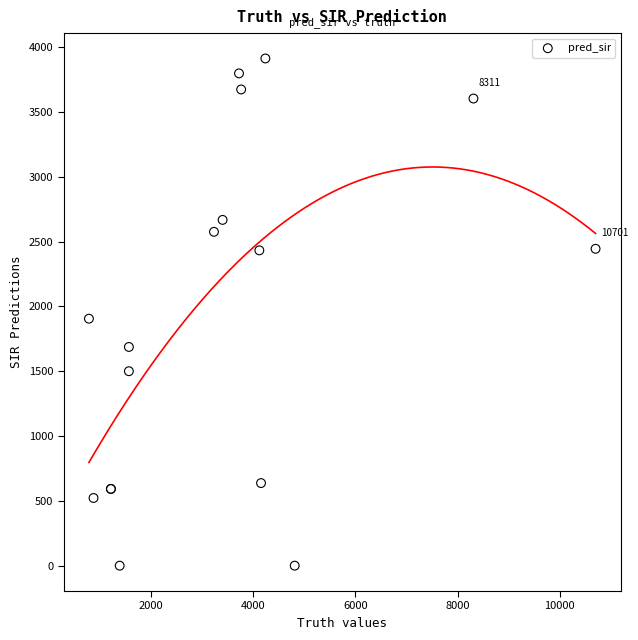

What Y value in the scatter plot is closest to 1956?

1905.0